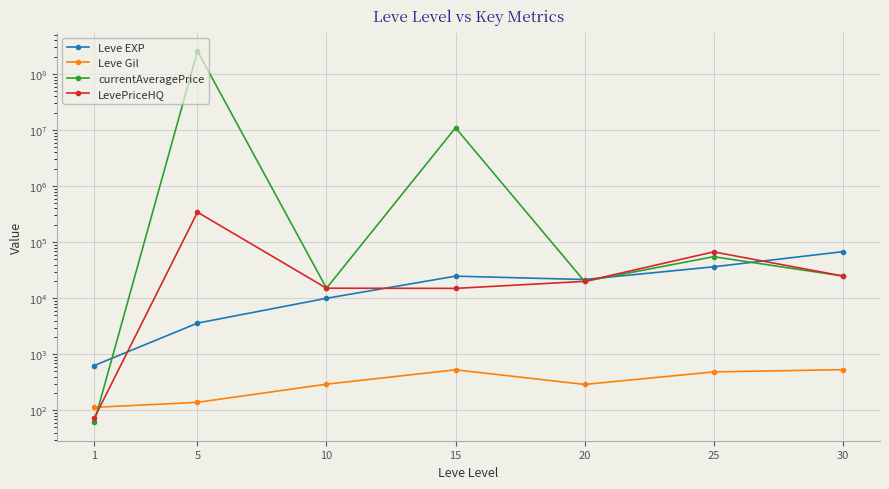

What is the spread (max minus min) of values at 15?

11011474.0